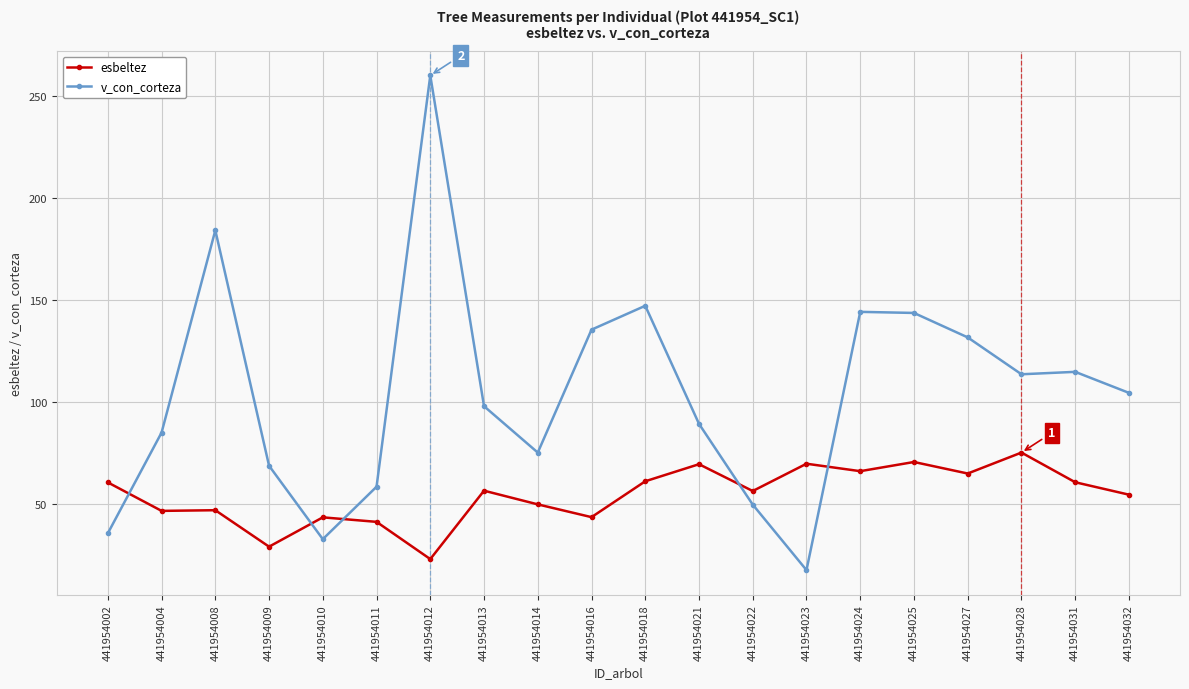

What are all the series names shown in the legend?

esbeltez, v_con_corteza